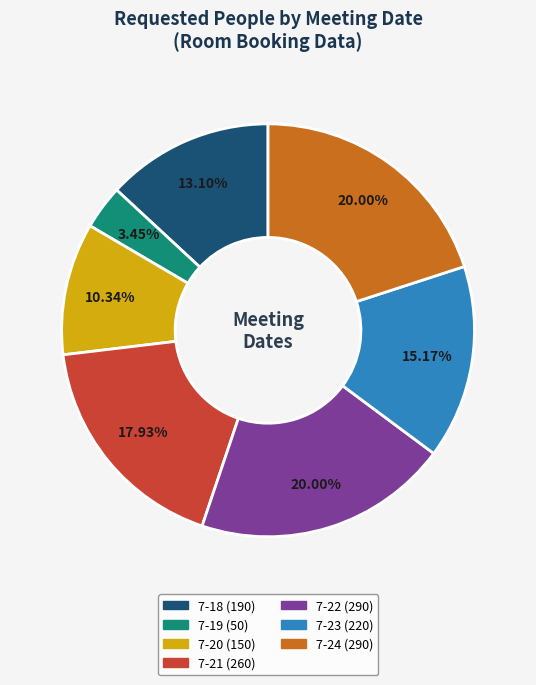

Is there a majority slice in this chart?

No